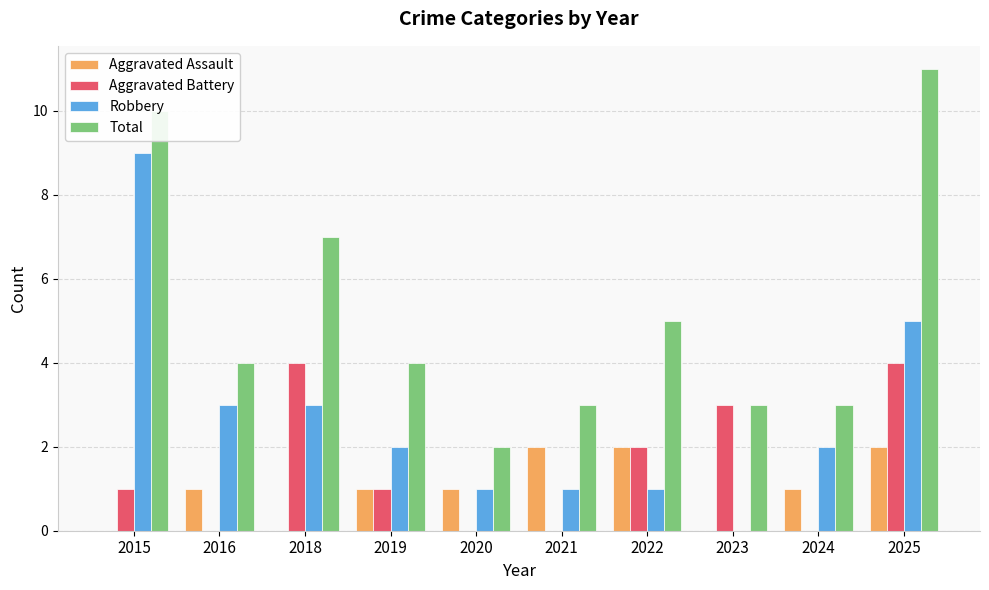

At which label does Total reach its peak?

2025